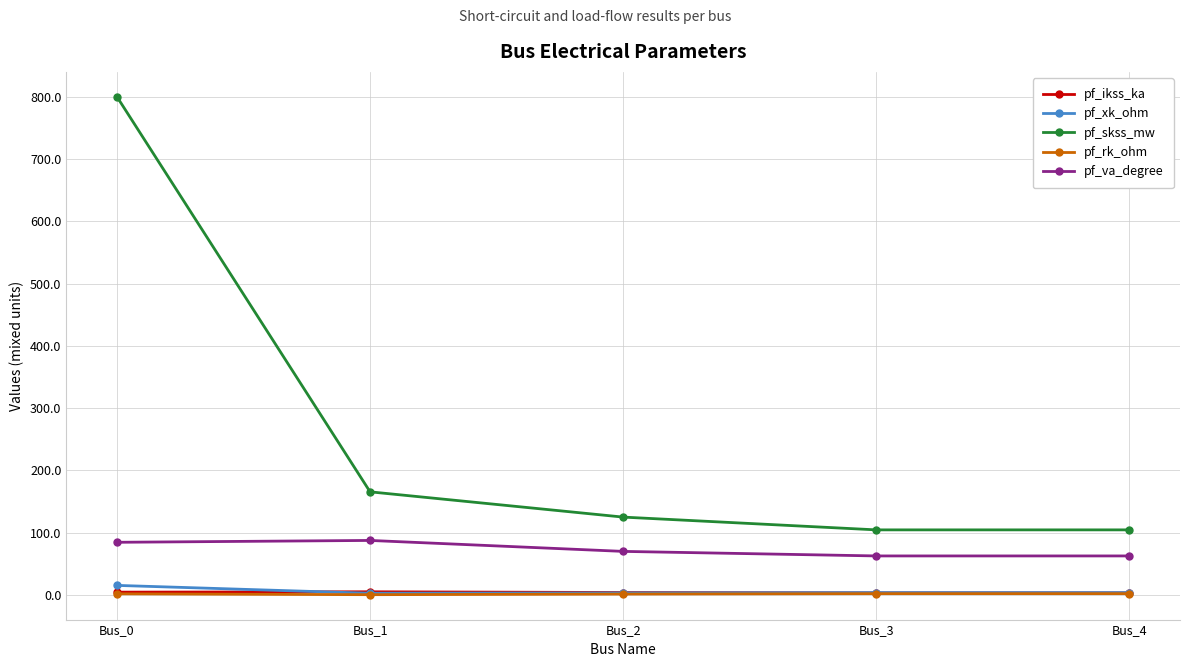

Count the number of data series in this chart.

5